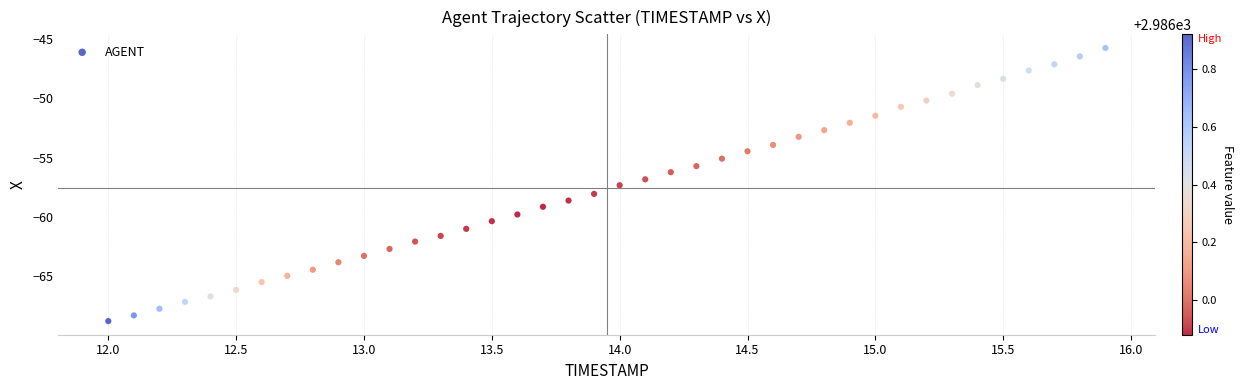

What is the range of Y values (max minus min)?

23.0